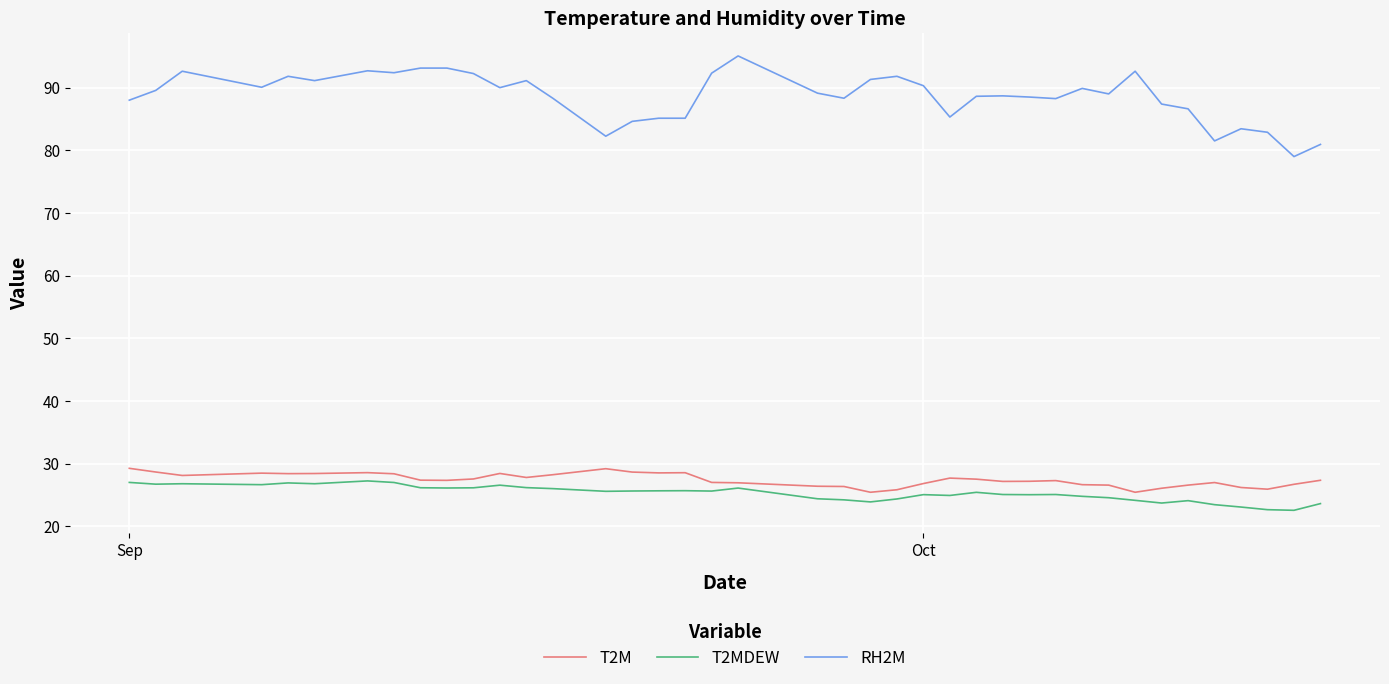

Which series has the largest total across all categories?

RH2M